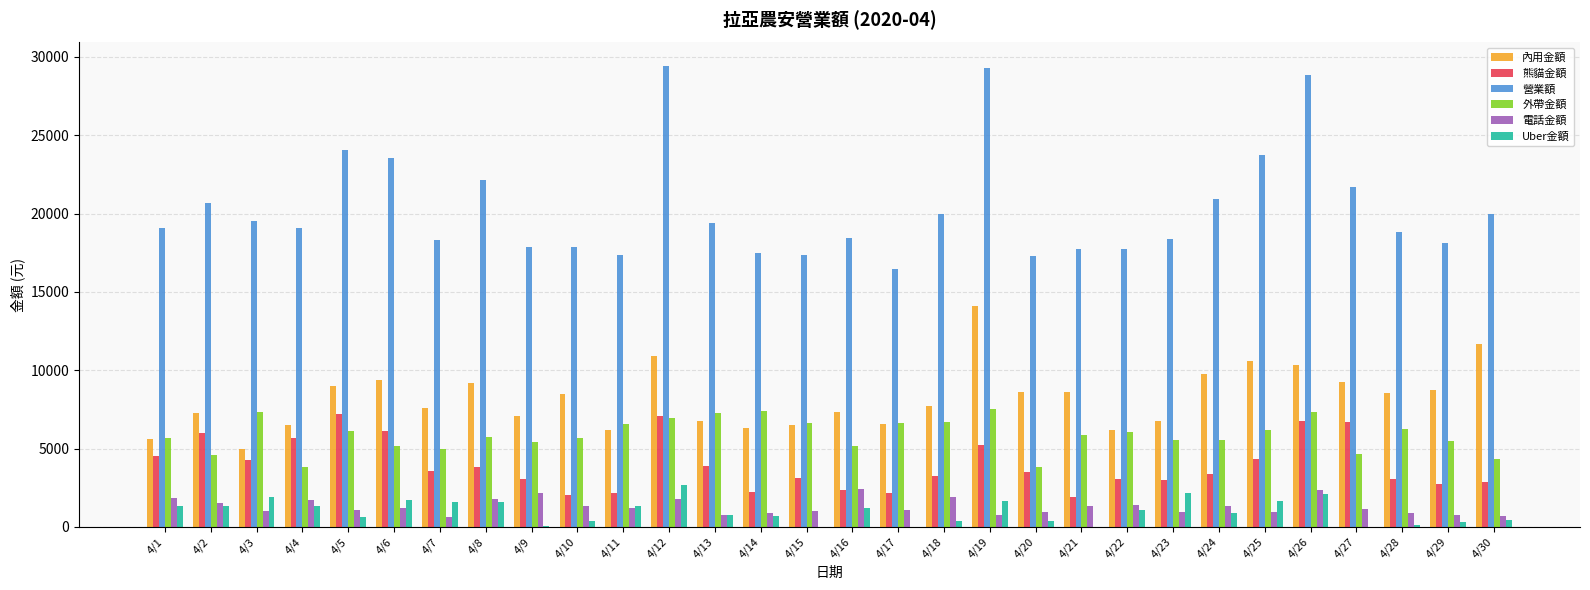

What is the maximum value shown in the chart?

29445